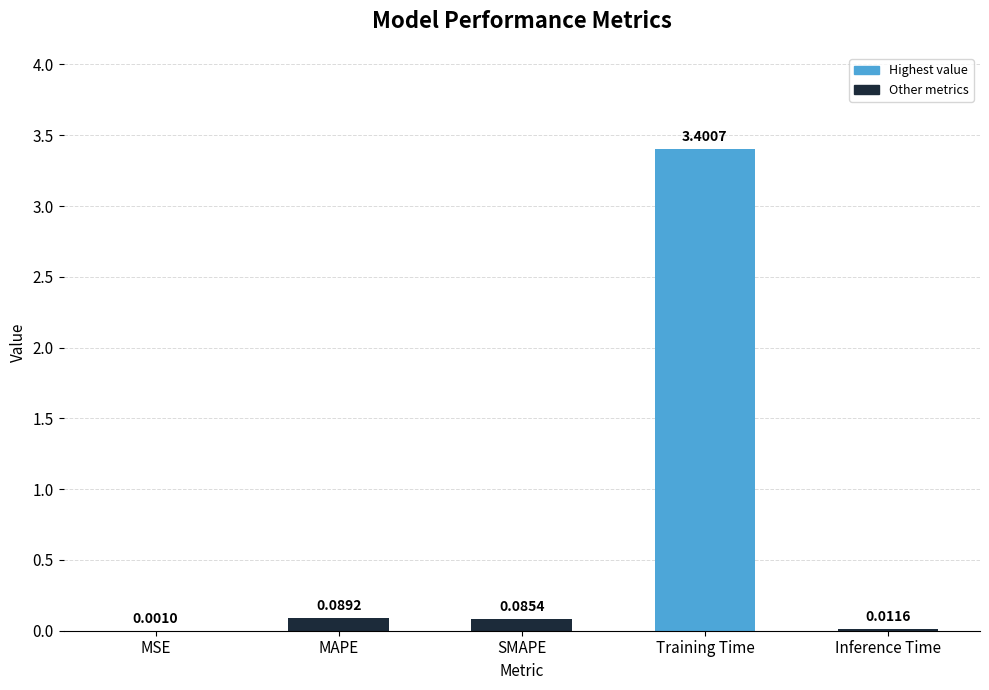

At which category does the chart reach its peak across all series?

Training Time